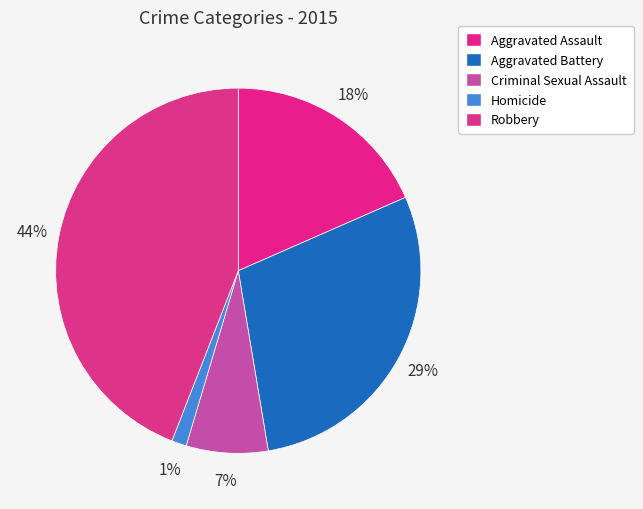

To the nearest percent, what portion does Aggravated Assault represent?

18%